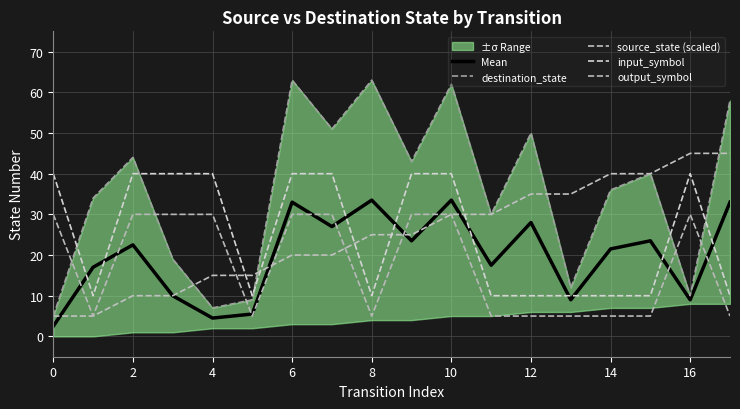

Is the value of Mean at 16 greater than the value of destination_state at 17?

No